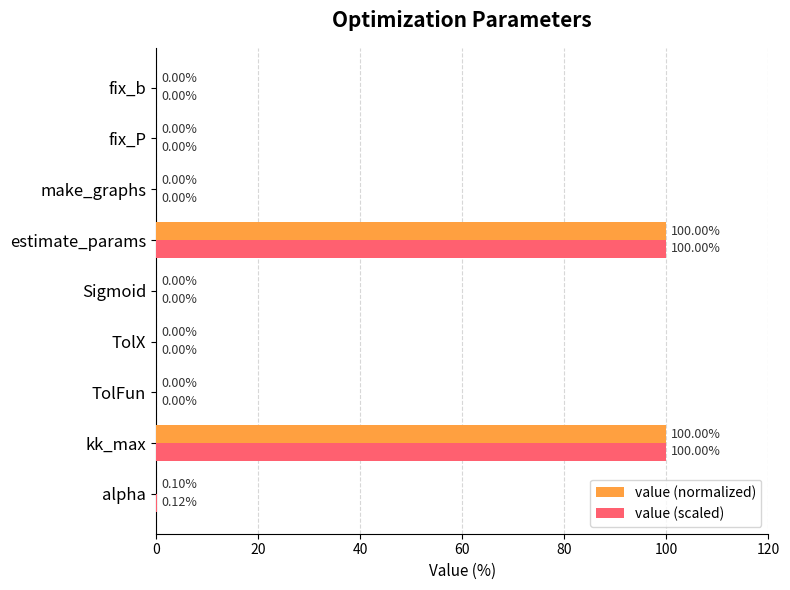

Where is value (normalized) nearest to the value 50?

alpha